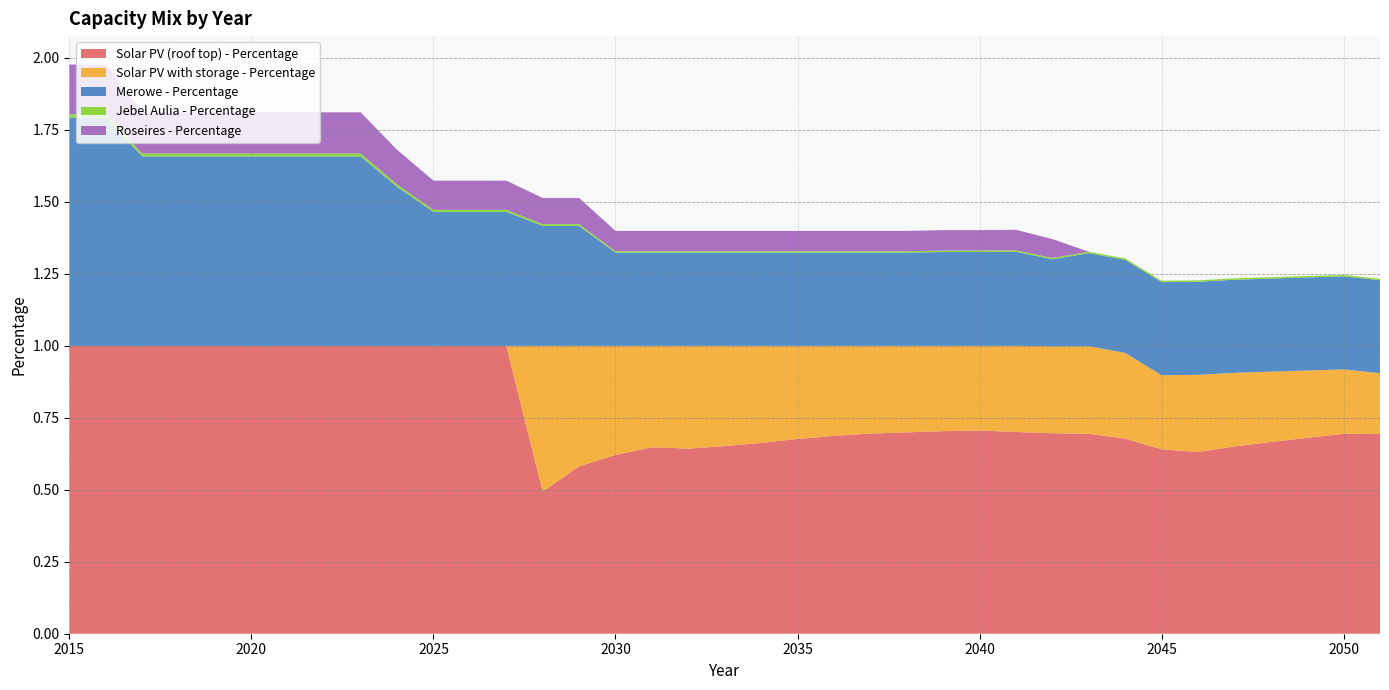

Reading left to right, what are all the values shown in this chart?

Solar PV (roof top) - Percentage: 2015=1.0	2016=1.0	2017=1.0	2018=1.0	2019=1.0	2020=1.0	2021=1.0	2022=1.0	2023=1.0	2024=1.0	2025=1.0	2026=1.0	2027=1.0	2028=0.5	2029=0.6	2030=0.6	2031=0.6	2032=0.6	2033=0.7	2034=0.7	2035=0.7	2036=0.7	2037=0.7	2038=0.7	2039=0.7	2040=0.7	2041=0.7	2042=0.7	2043=0.7	2044=0.7	2045=0.6	2046=0.6	2047=0.7	2048=0.7	2049=0.7	2050=0.7	2051=0.7
Solar PV with storage - Percentage: 2015=0.0	2016=0.0	2017=0.0	2018=0.0	2019=0.0	2020=0.0	2021=0.0	2022=0.0	2023=0.0	2024=0.0	2025=0.0	2026=0.0	2027=0.0	2028=0.5	2029=0.4	2030=0.4	2031=0.4	2032=0.4	2033=0.3	2034=0.3	2035=0.3	2036=0.3	2037=0.3	2038=0.3	2039=0.3	2040=0.3	2041=0.3	2042=0.3	2043=0.3	2044=0.3	2045=0.3	2046=0.3	2047=0.3	2048=0.2	2049=0.2	2050=0.2	2051=0.2
Merowe - Percentage: 2015=0.8	2016=0.8	2017=0.7	2018=0.7	2019=0.7	2020=0.7	2021=0.7	2022=0.7	2023=0.7	2024=0.6	2025=0.5	2026=0.5	2027=0.5	2028=0.4	2029=0.4	2030=0.3	2031=0.3	2032=0.3	2033=0.3	2034=0.3	2035=0.3	2036=0.3	2037=0.3	2038=0.3	2039=0.3	2040=0.3	2041=0.3	2042=0.3	2043=0.3	2044=0.3	2045=0.3	2046=0.3	2047=0.3	2048=0.3	2049=0.3	2050=0.3	2051=0.3
Jebel Aulia - Percentage: 2015=0.0	2016=0.0	2017=0.0	2018=0.0	2019=0.0	2020=0.0	2021=0.0	2022=0.0	2023=0.0	2024=0.0	2025=0.0	2026=0.0	2027=0.0	2028=0.0	2029=0.0	2030=0.0	2031=0.0	2032=0.0	2033=0.0	2034=0.0	2035=0.0	2036=0.0	2037=0.0	2038=0.0	2039=0.0	2040=0.0	2041=0.0	2042=0.0	2043=0.0	2044=0.0	2045=0.0	2046=0.0	2047=0.0	2048=0.0	2049=0.0	2050=0.0	2051=0.0
Roseires - Percentage: 2015=0.2	2016=0.2	2017=0.1	2018=0.1	2019=0.1	2020=0.1	2021=0.1	2022=0.1	2023=0.1	2024=0.1	2025=0.1	2026=0.1	2027=0.1	2028=0.1	2029=0.1	2030=0.1	2031=0.1	2032=0.1	2033=0.1	2034=0.1	2035=0.1	2036=0.1	2037=0.1	2038=0.1	2039=0.1	2040=0.1	2041=0.1	2042=0.1	2043=0.0	2044=0.0	2045=0.0	2046=0.0	2047=0.0	2048=0.0	2049=0.0	2050=0.0	2051=0.0